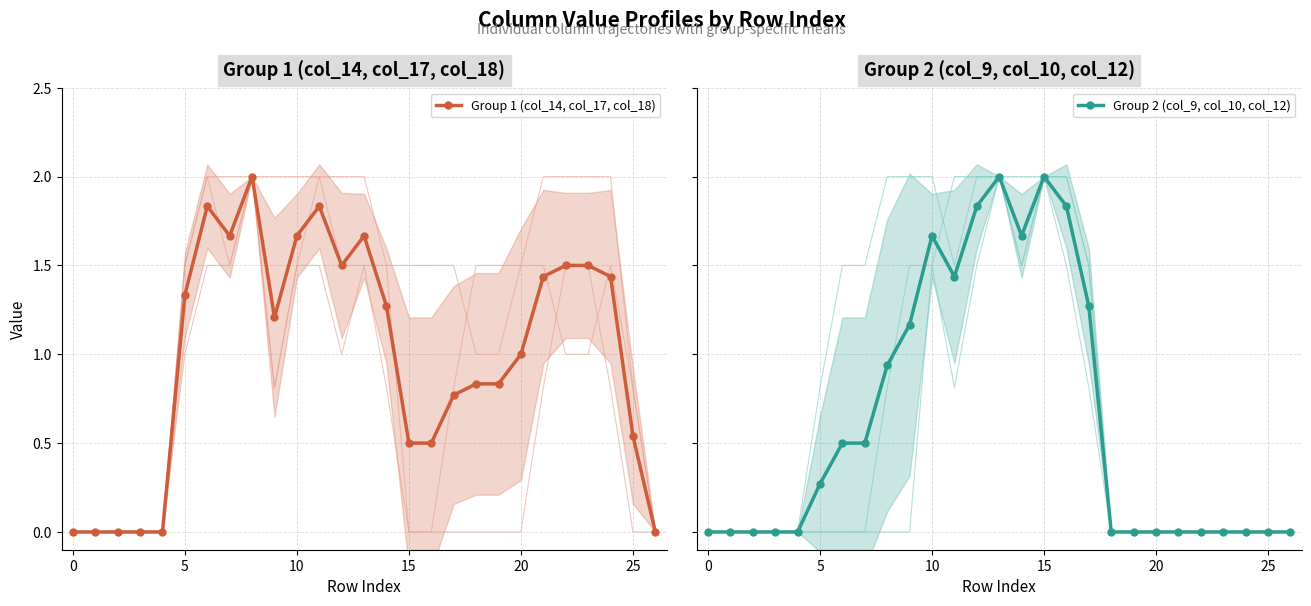

What are all the series names shown in the legend?

Group 1 (col_14, col_17, col_18), Group 2 (col_9, col_10, col_12)